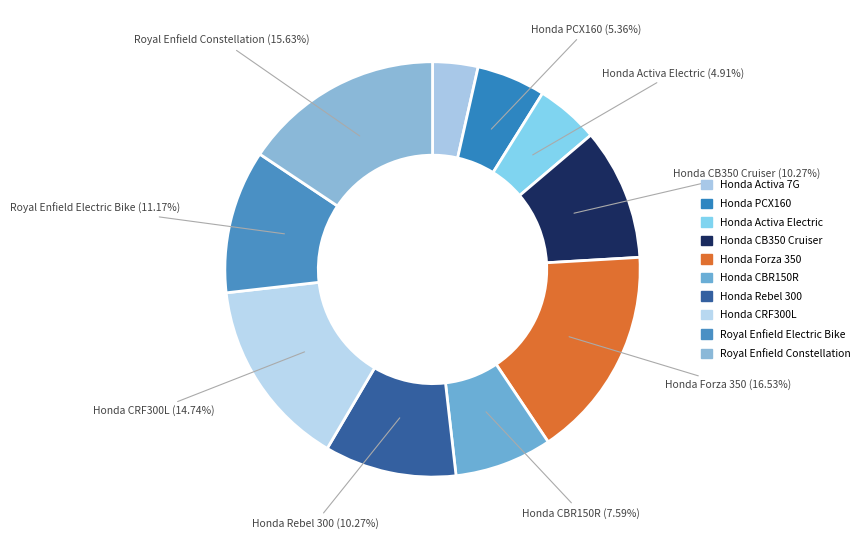

Rank the categories by value from highest to lowest.

Honda Forza 350, Royal Enfield Constellation, Honda CRF300L, Royal Enfield Electric Bike, Honda CB350 Cruiser, Honda Rebel 300, Honda CBR150R, Honda PCX160, Honda Activa Electric, Honda Activa 7G